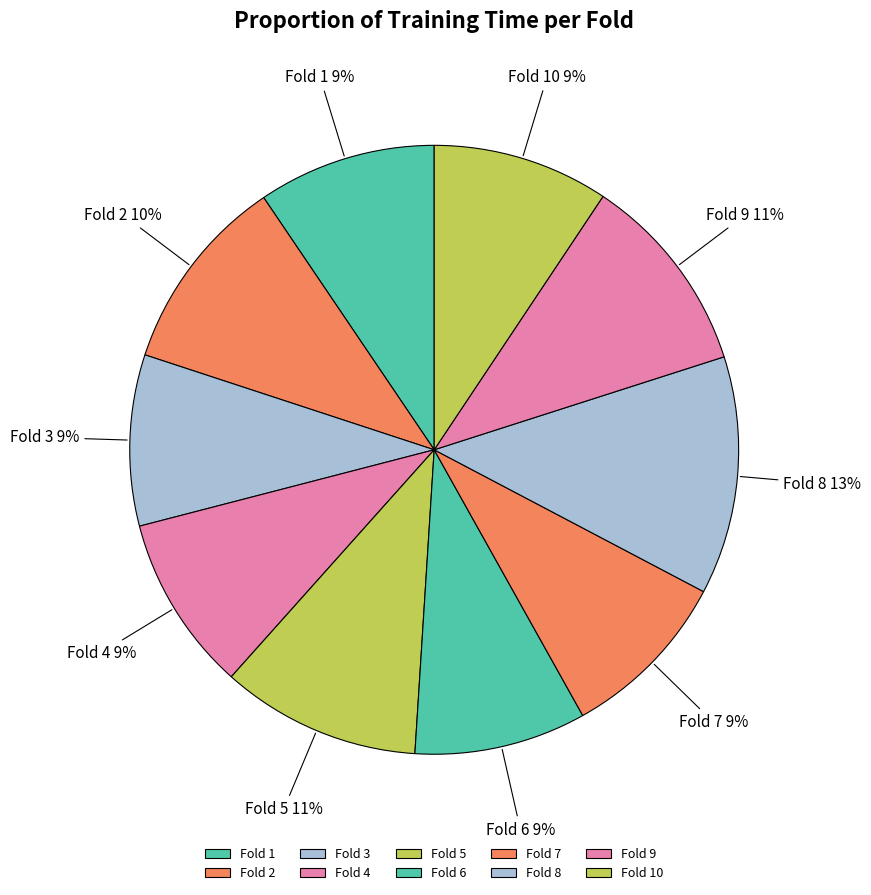

To the nearest percent, what portion does Fold 2 represent?

10%